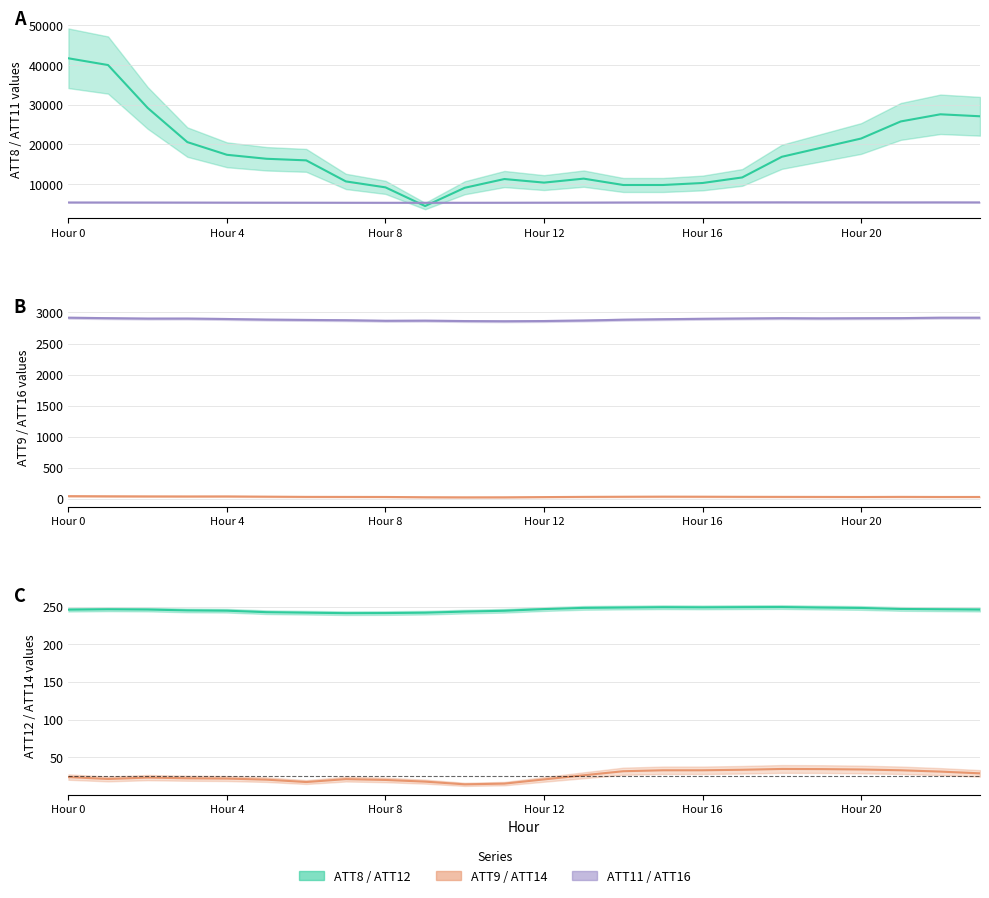

Between 21 and 1, which is larger?

1